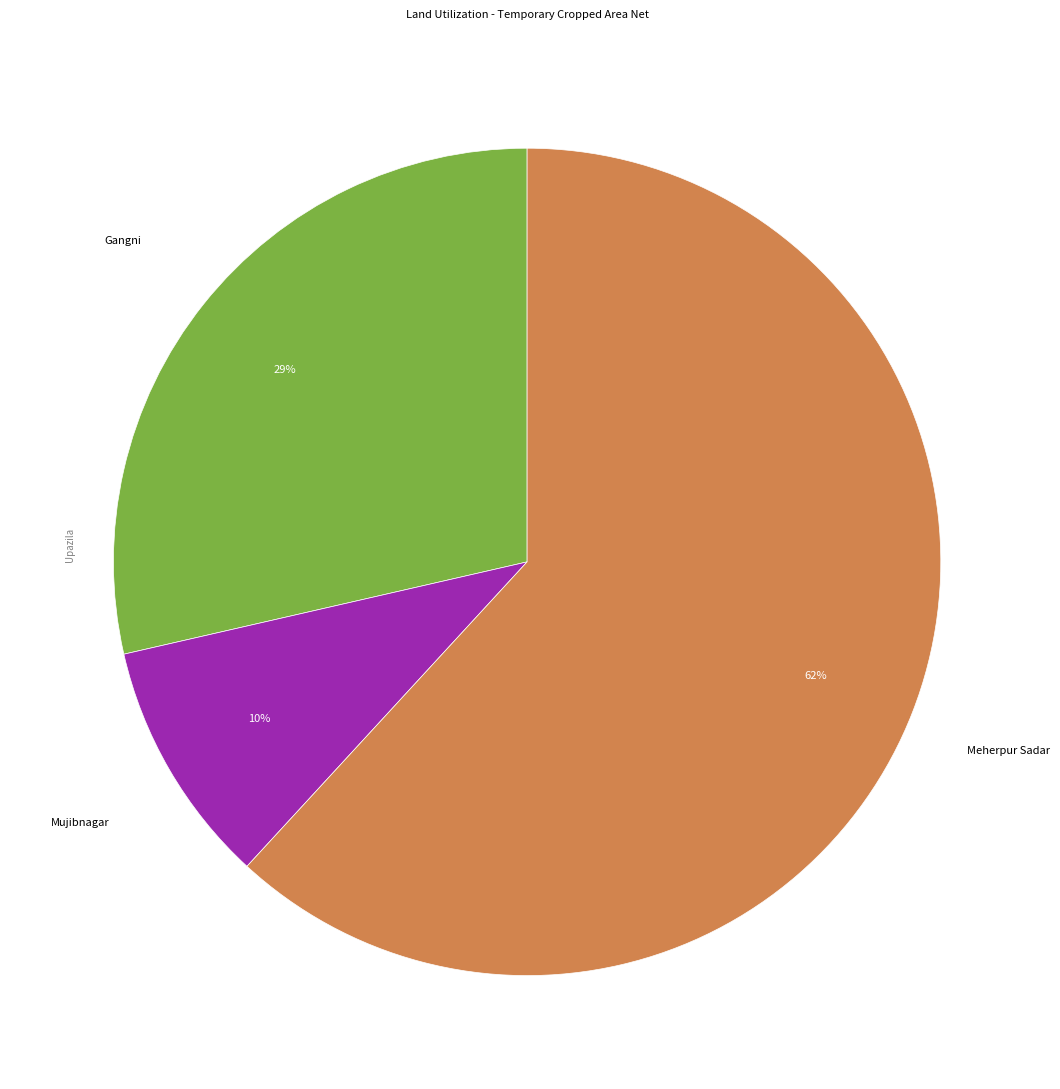

To the nearest percent, what is the average slice percentage?

33%